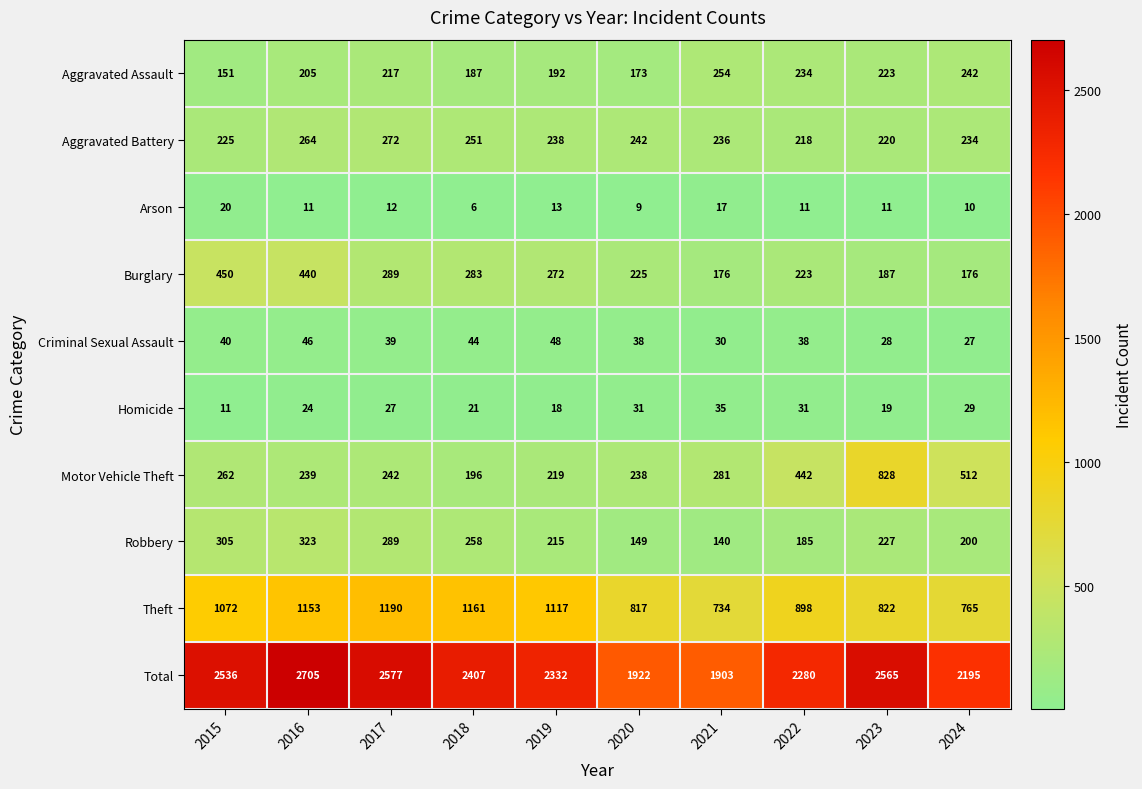

What is the total value across all series at 2017?

5154